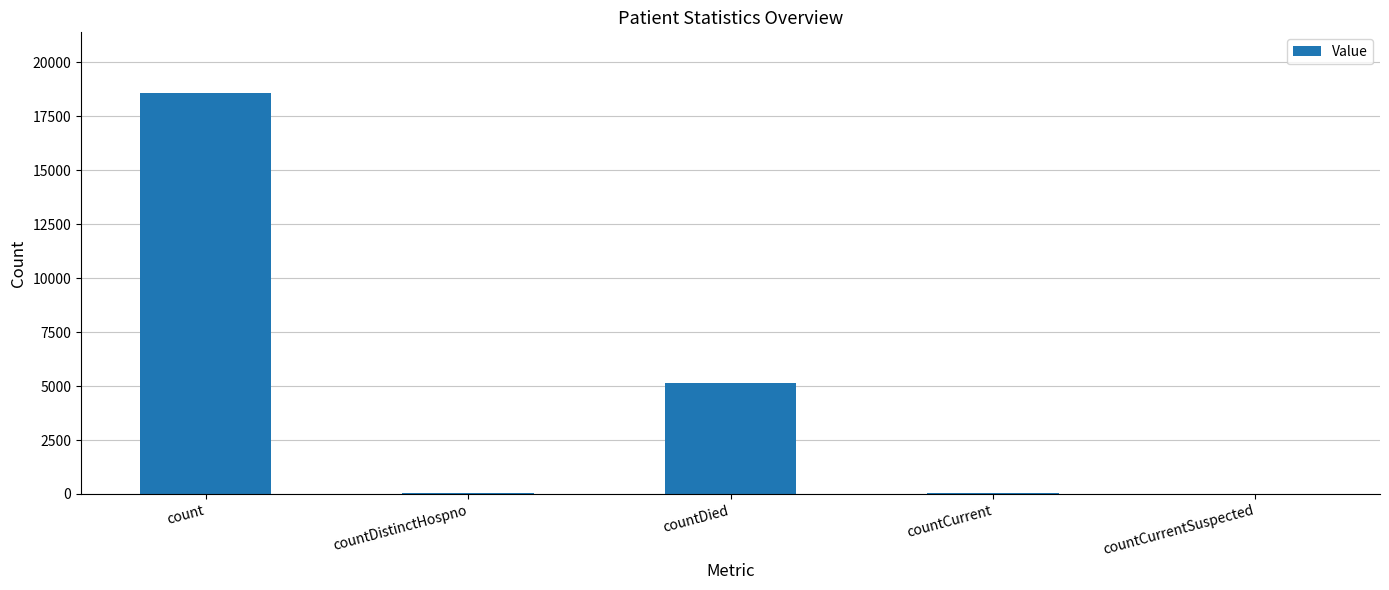

Which has a higher value, count or countDied?

count